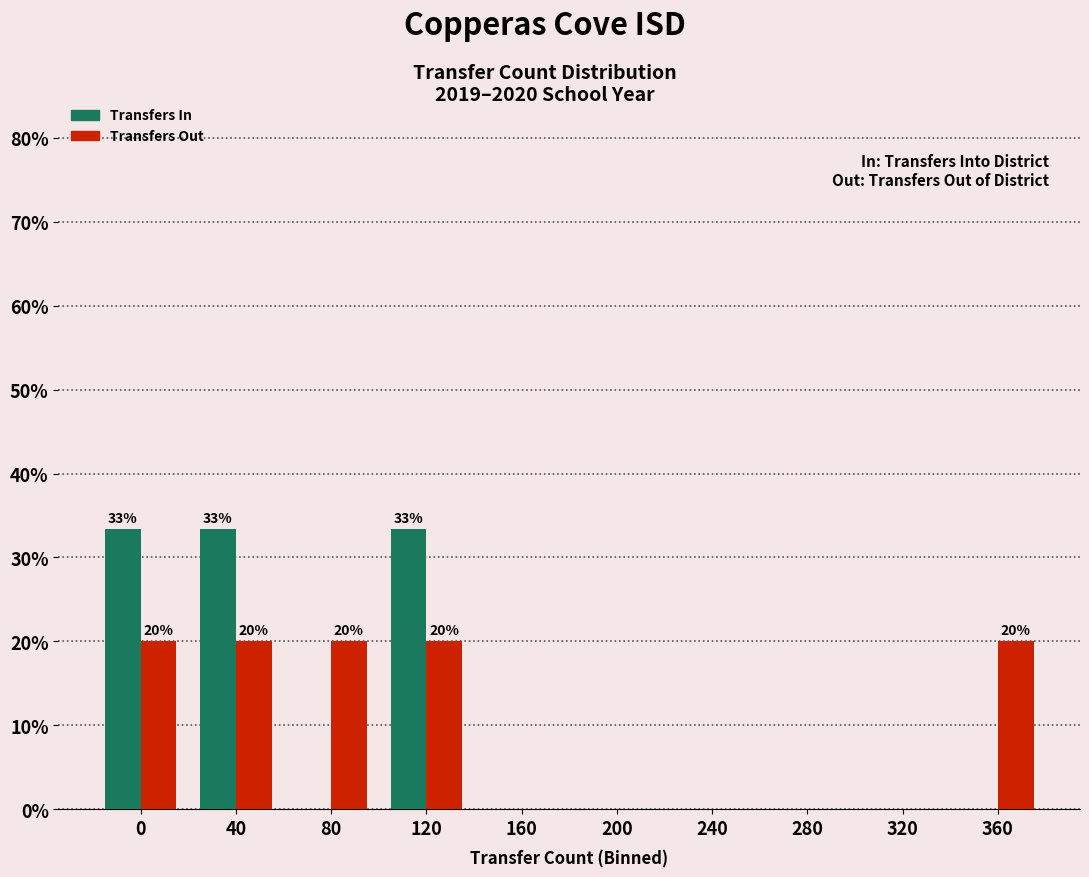

Reading left to right, list all the values displayed in this chart.

Transfers In: 0=33.3	40=33.3	80=0.0	120=33.3	160=0.0	200=0.0	240=0.0	280=0.0	320=0.0	360=0.0
Transfers Out: 0=20.0	40=20.0	80=20.0	120=20.0	160=0.0	200=0.0	240=0.0	280=0.0	320=0.0	360=20.0